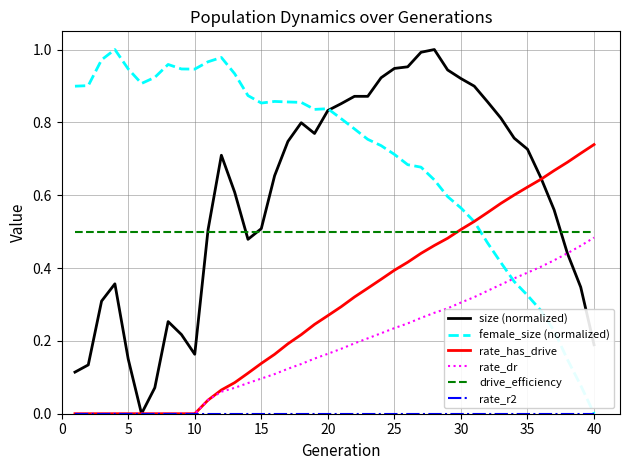

Which series has the largest total across all categories?

female_size (normalized)